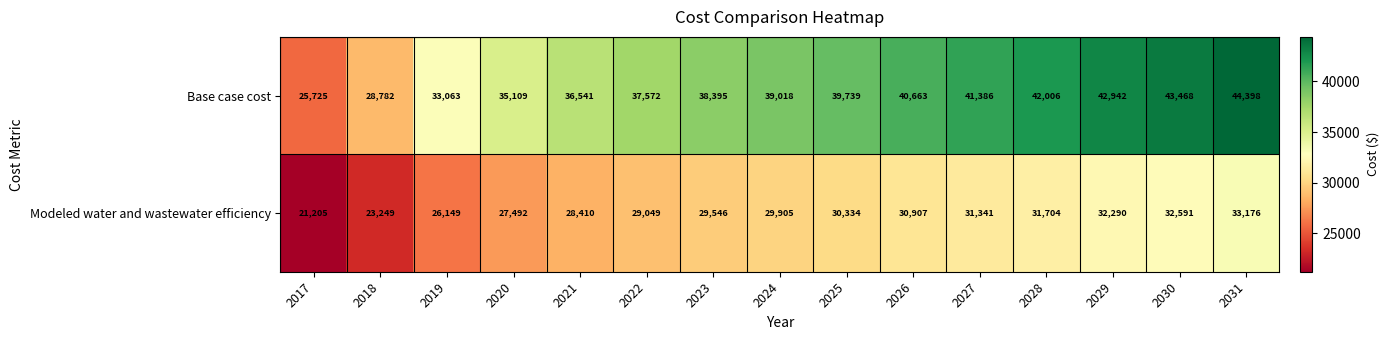

What is the difference between the maximum and minimum values in the Modeled water and wastewater efficiency series?

11971